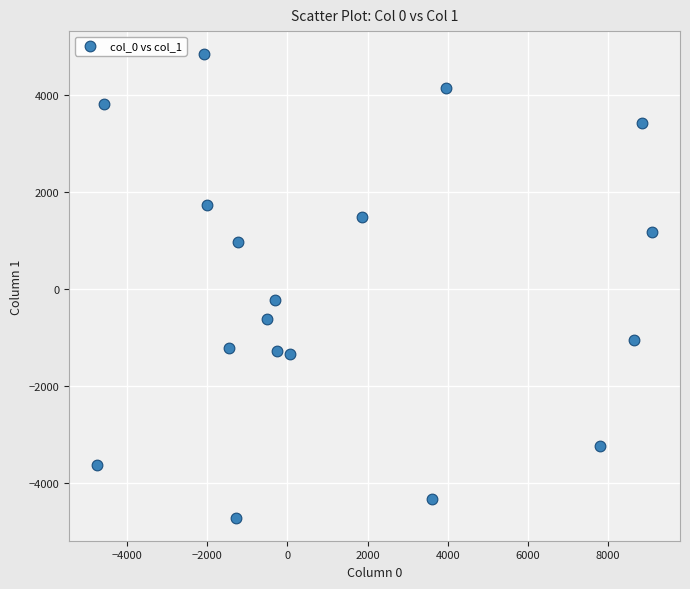

What is the range of X values (max minus min)?

13865.1